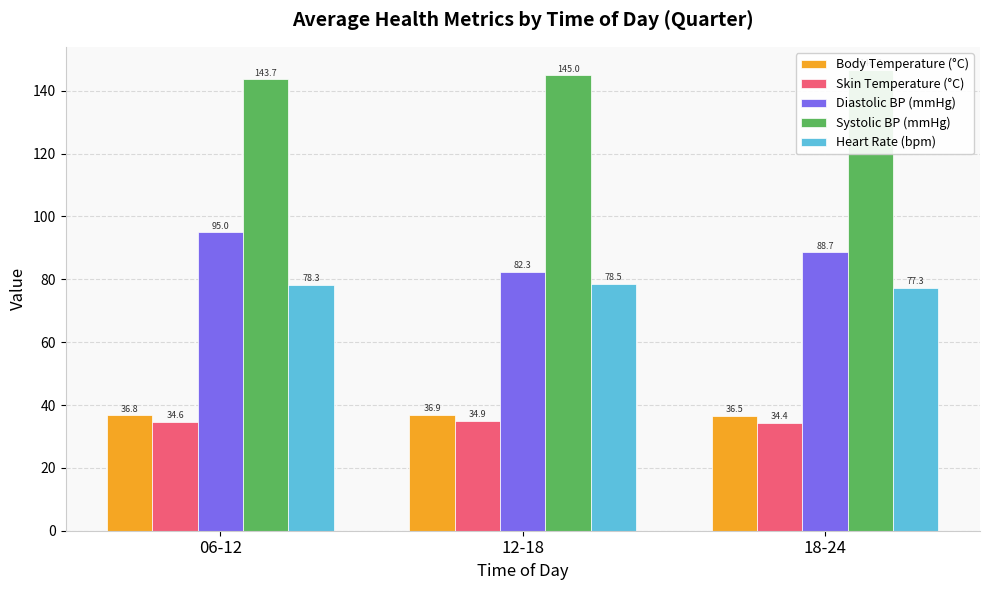

List the labels in order of Heart Rate (bpm) value, smallest first.

18-24, 06-12, 12-18